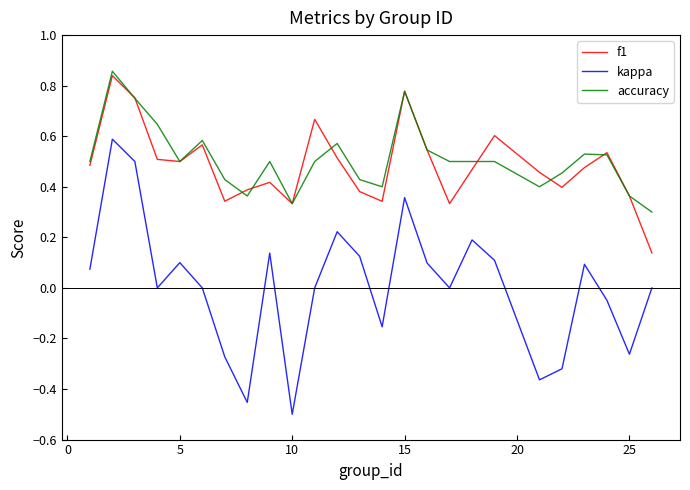

Which series has the largest range (max minus min)?

kappa